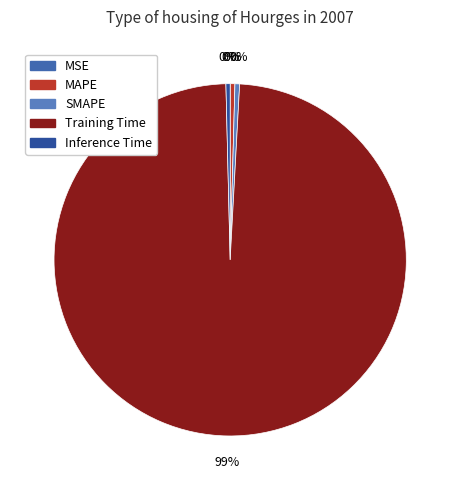

Rank the categories by value from highest to lowest.

Training Time, SMAPE, MAPE, Inference Time, MSE